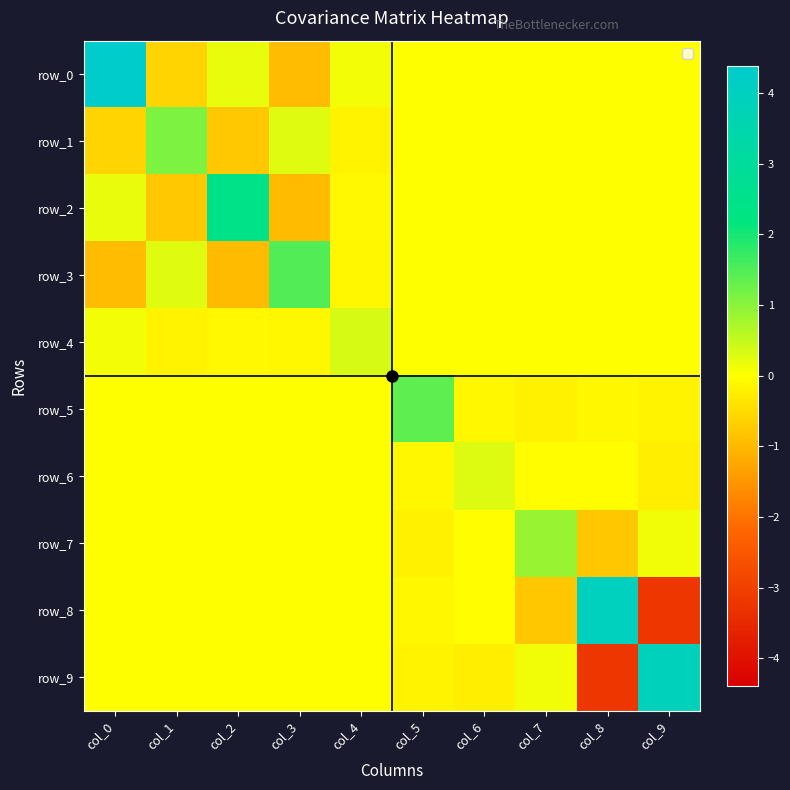

True or false: row_2 has a value of -0.0 at col_4.

False